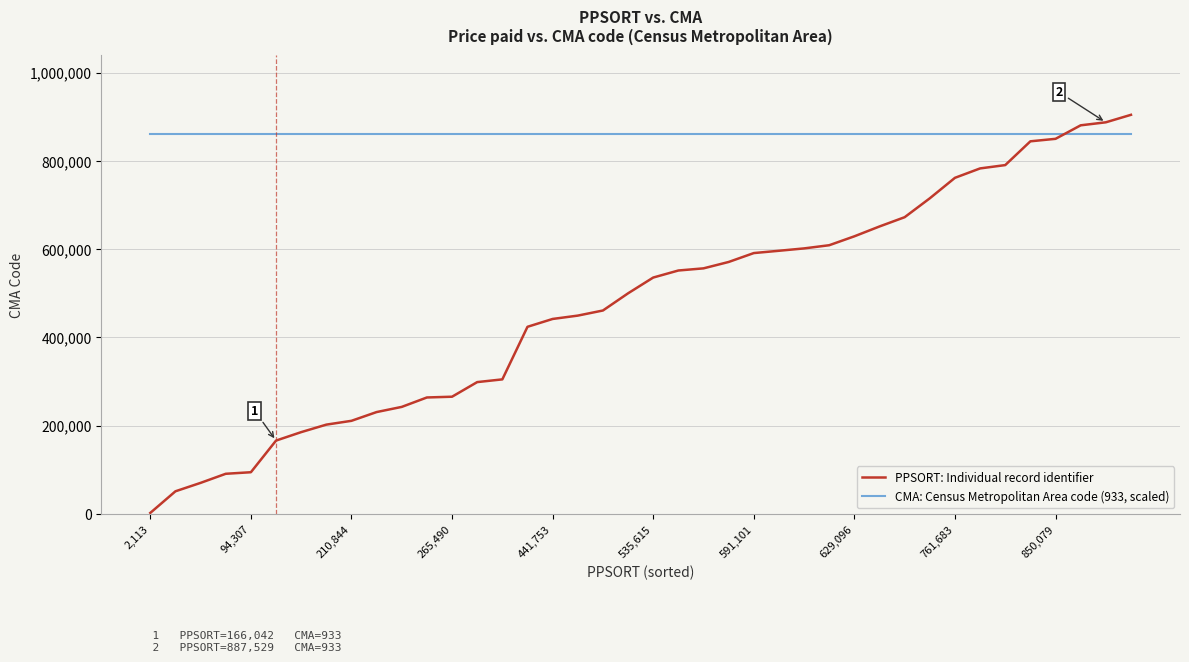

What is the greatest value displayed?

904510.0